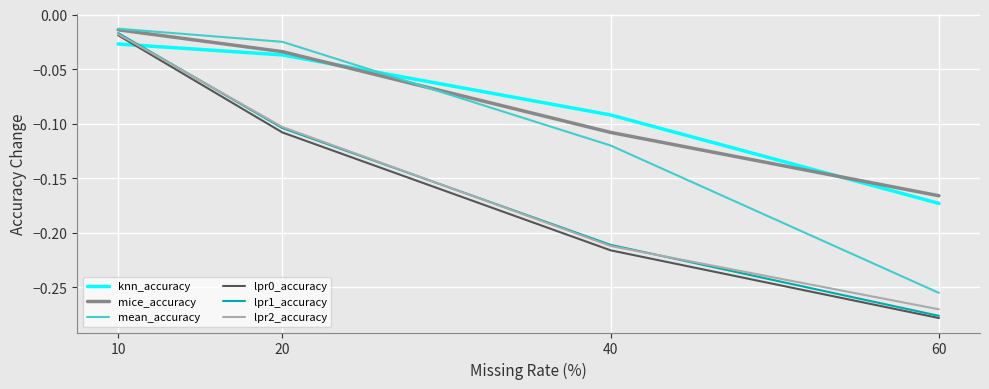

The value of mean_accuracy at 60 is -0.1. True or false?

False